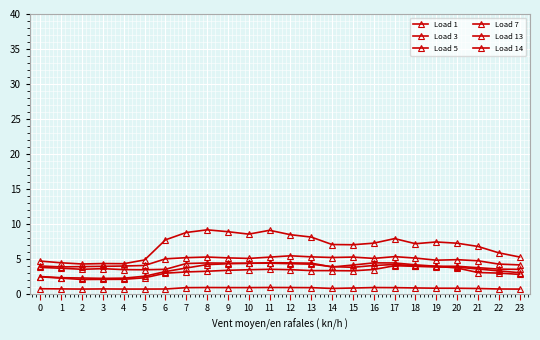

What is the maximum value for Load 7?

4.4